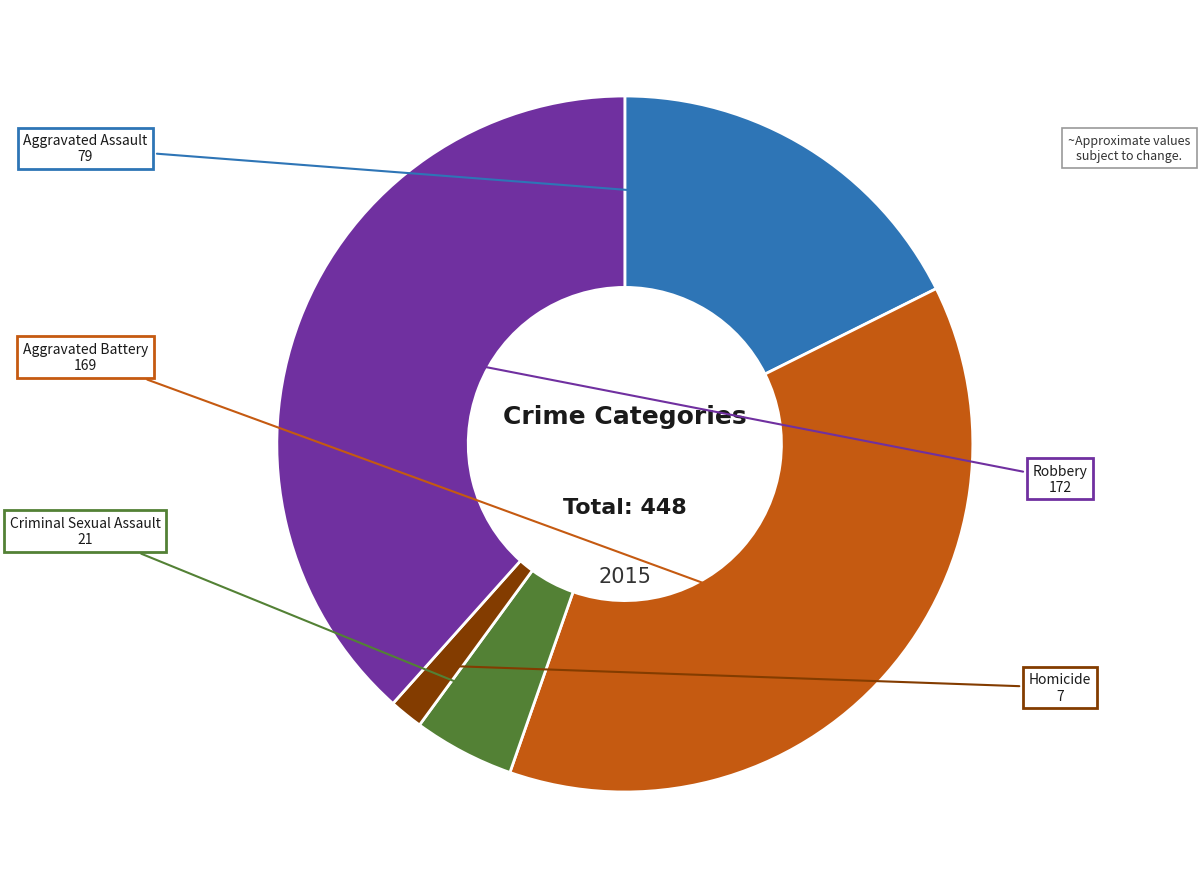

What is the ratio of the value at Criminal Sexual Assault to the value at Aggravated Battery?

0.1